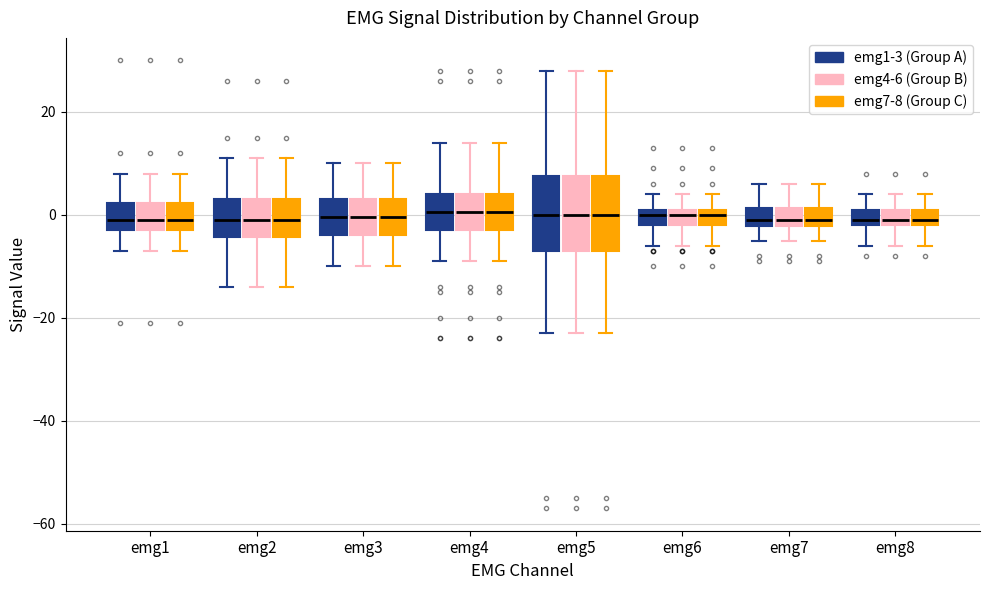

Reading left to right, transcribe this box plot: for each box, give where its median line is, the range the box spans, and where its two whiskers end, as read against the y-axis. The values are not printed on the chart, so give them approximately, as read against the axis.

emg1 (emg1-3 (Group A)): median 0, box -2 to 2, whiskers -6 to 8
emg1 (emg4-6 (Group B)): median 0, box -2 to 2, whiskers -6 to 8
emg1 (emg7-8 (Group C)): median 0, box -2 to 2, whiskers -6 to 8
emg2 (emg1-3 (Group A)): median 0, box -4 to 4, whiskers -14 to 12
emg2 (emg4-6 (Group B)): median 0, box -4 to 4, whiskers -14 to 12
emg2 (emg7-8 (Group C)): median 0, box -4 to 4, whiskers -14 to 12
emg3 (emg1-3 (Group A)): median 0, box -4 to 4, whiskers -10 to 10
emg3 (emg4-6 (Group B)): median 0, box -4 to 4, whiskers -10 to 10
emg3 (emg7-8 (Group C)): median 0, box -4 to 4, whiskers -10 to 10
emg4 (emg1-3 (Group A)): median 0, box -2 to 4, whiskers -8 to 14
emg4 (emg4-6 (Group B)): median 0, box -2 to 4, whiskers -8 to 14
emg4 (emg7-8 (Group C)): median 0, box -2 to 4, whiskers -8 to 14
emg5 (emg1-3 (Group A)): median 0, box -6 to 8, whiskers -22 to 28
emg5 (emg4-6 (Group B)): median 0, box -6 to 8, whiskers -22 to 28
emg5 (emg7-8 (Group C)): median 0, box -6 to 8, whiskers -22 to 28
emg6 (emg1-3 (Group A)): median 0, box -2 to 2, whiskers -6 to 4
emg6 (emg4-6 (Group B)): median 0, box -2 to 2, whiskers -6 to 4
emg6 (emg7-8 (Group C)): median 0, box -2 to 2, whiskers -6 to 4
emg7 (emg1-3 (Group A)): median 0, box -2 to 2, whiskers -4 to 6
emg7 (emg4-6 (Group B)): median 0, box -2 to 2, whiskers -4 to 6
emg7 (emg7-8 (Group C)): median 0, box -2 to 2, whiskers -4 to 6
emg8 (emg1-3 (Group A)): median 0, box -2 to 2, whiskers -6 to 4
emg8 (emg4-6 (Group B)): median 0, box -2 to 2, whiskers -6 to 4
emg8 (emg7-8 (Group C)): median 0, box -2 to 2, whiskers -6 to 4